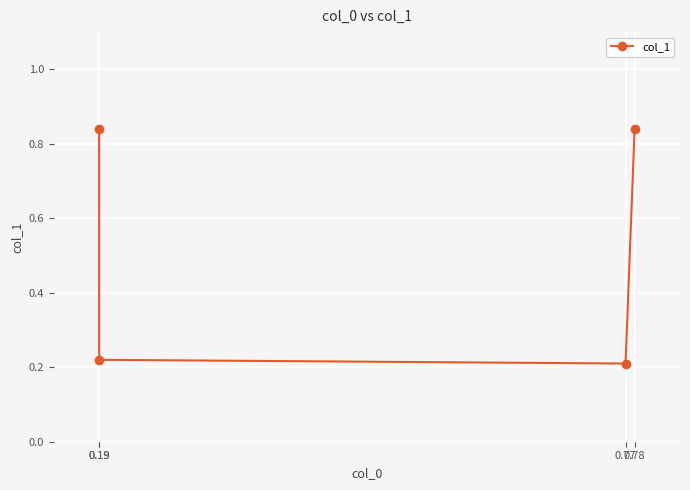

List the labels in order of value, largest first.

0.19, 0.78, 0.19, 0.77